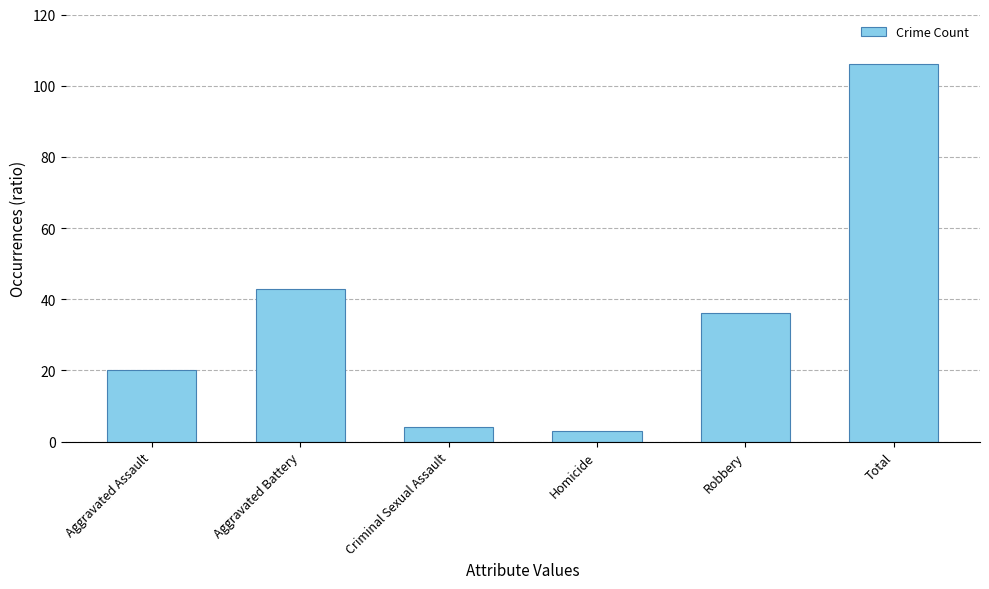

Rank the categories by value from highest to lowest.

Total, Aggravated Battery, Robbery, Aggravated Assault, Criminal Sexual Assault, Homicide